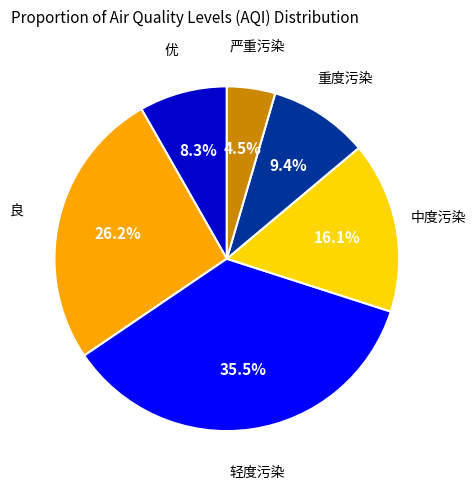

How many segments does this pie chart have?

6